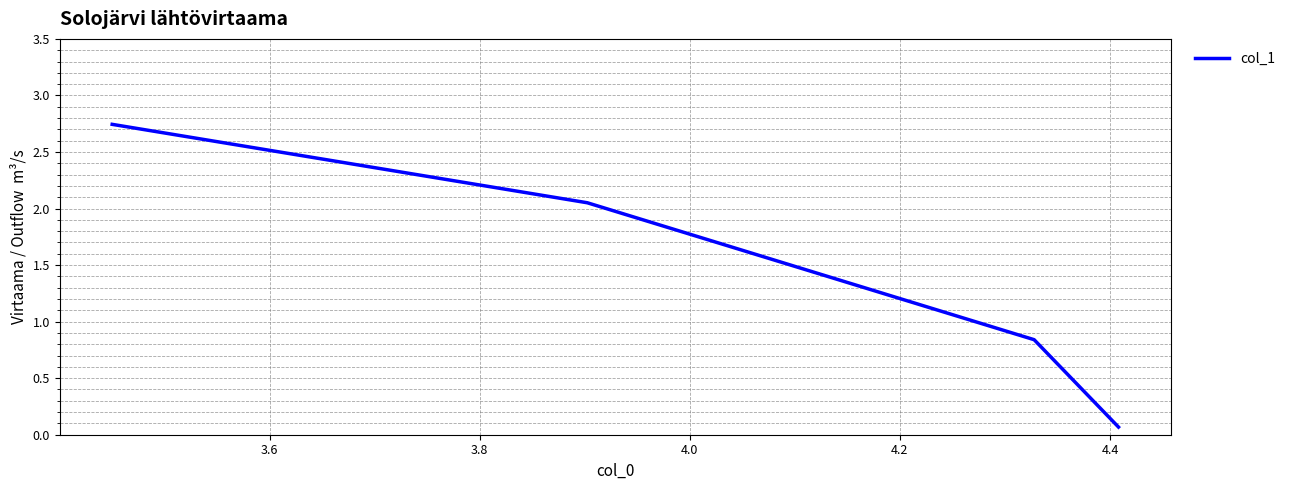

What is the sum of all values?

5.7